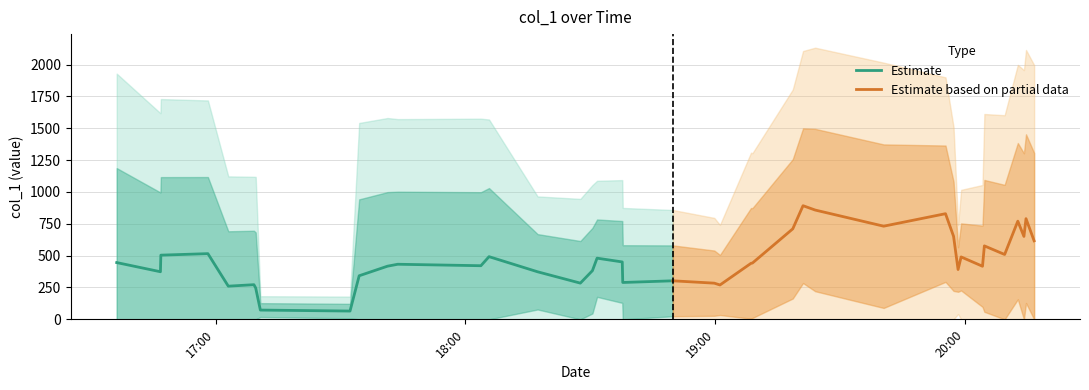

What is the minimum value for Estimate?

65.1